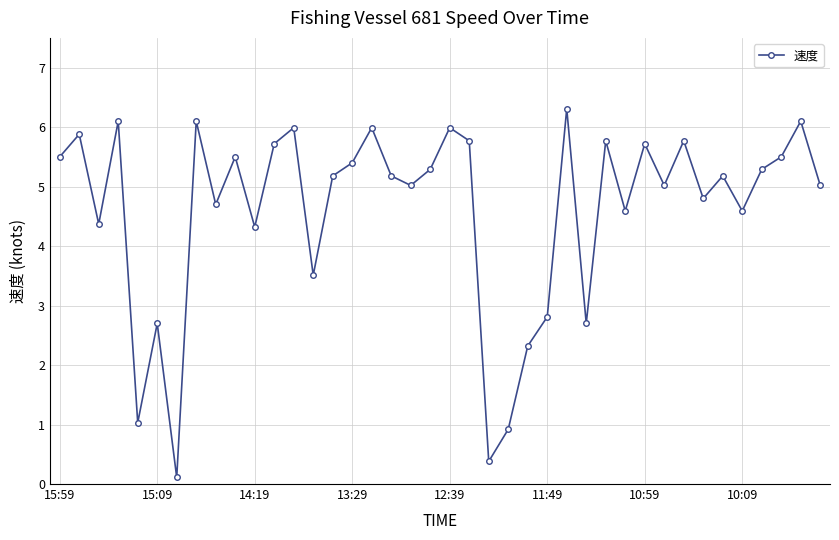

How many points are higher than both their immediate neighbors (excluding endpoints)?

14